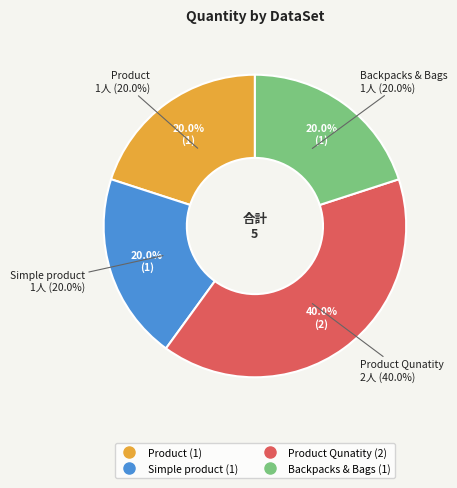

How many segments does this pie chart have?

4